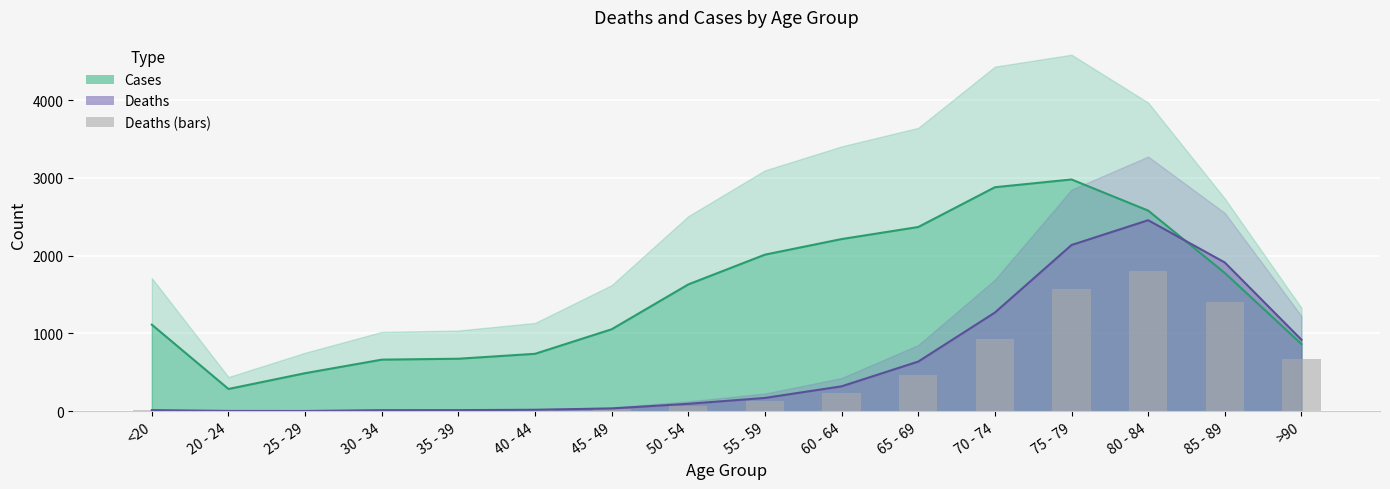

Rank the series by their maximum value, from highest to lowest.

Cases (scaled), Deaths, Deaths (bars)